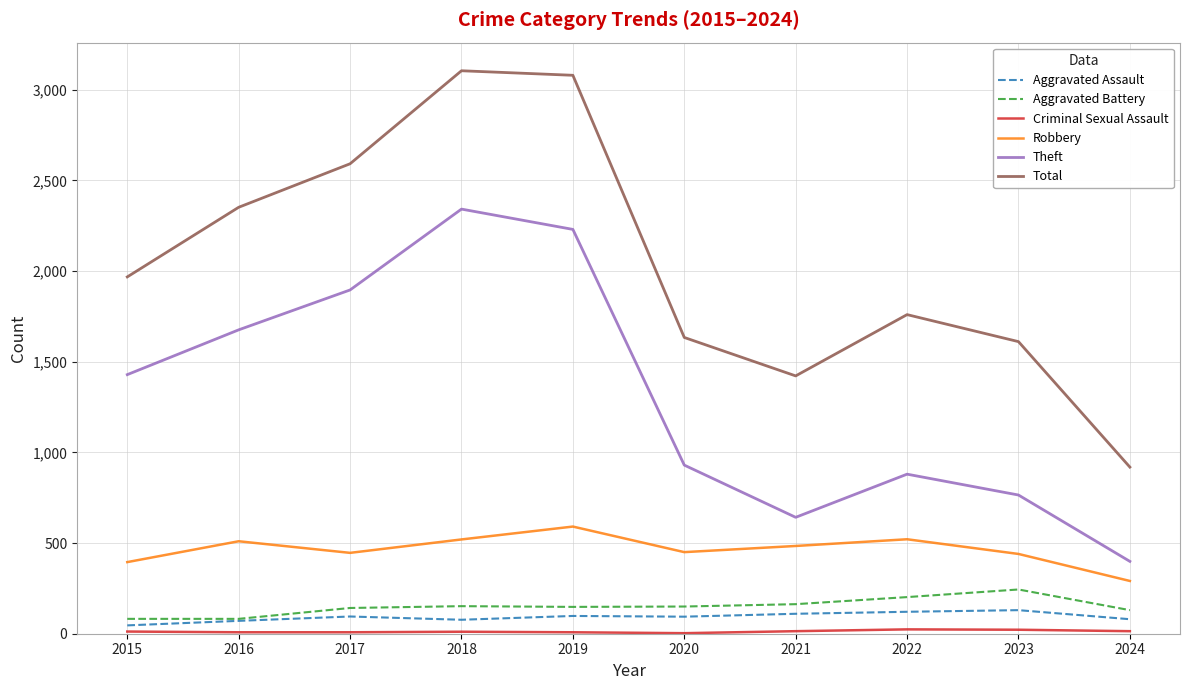

What is the greatest value displayed?

3105